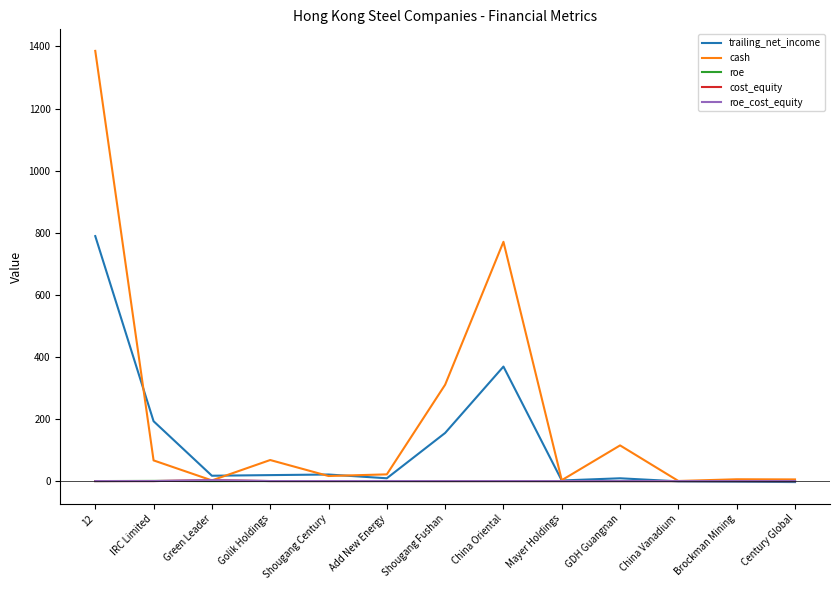

How many series are shown in this chart?

5